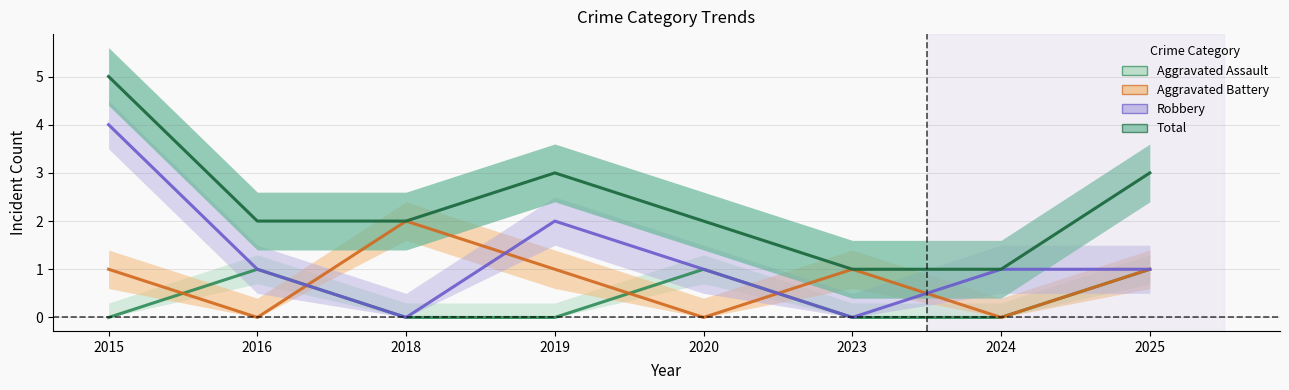

Is it true that Aggravated Assault equals 1 at 2020?

True